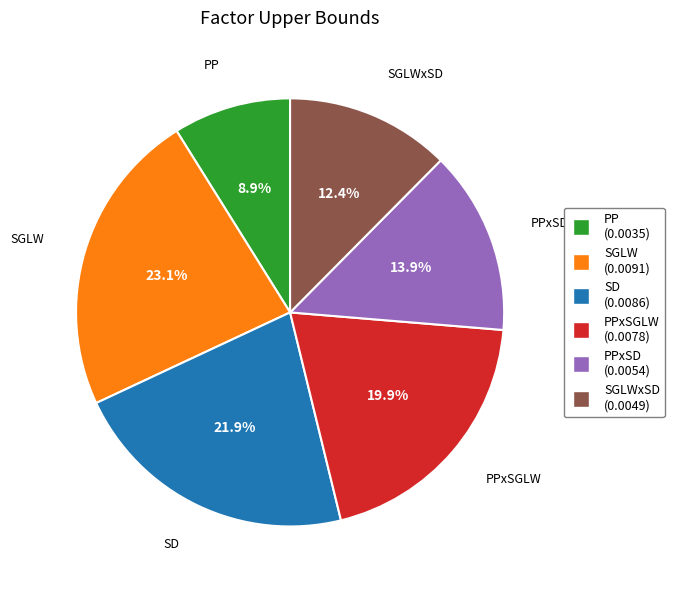

Which category has the biggest portion of the pie?

SGLW